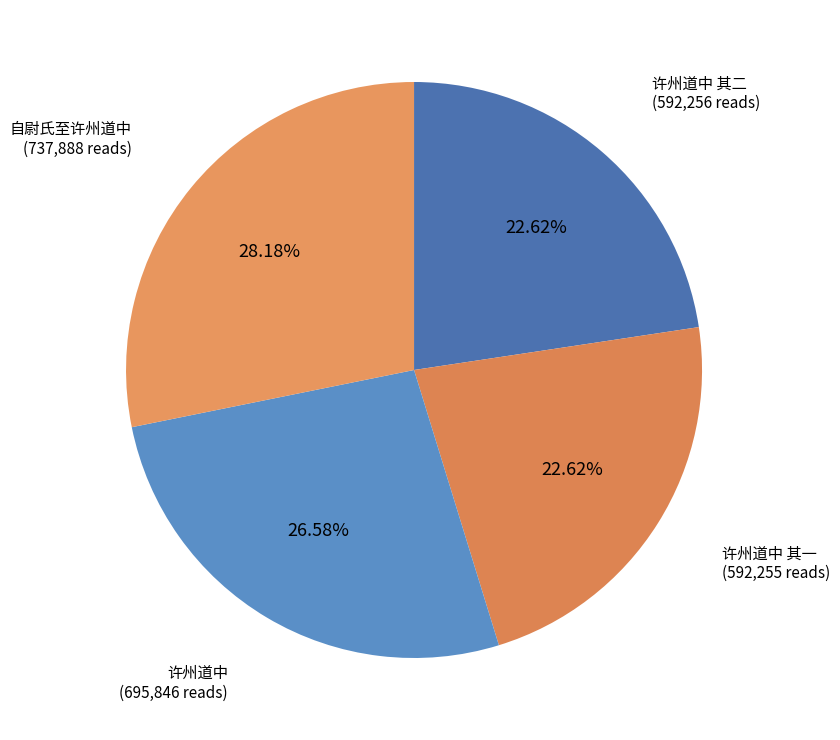

Approximately how many times larger is the value at 许州道中 compared to 许州道中 其一?

1.2